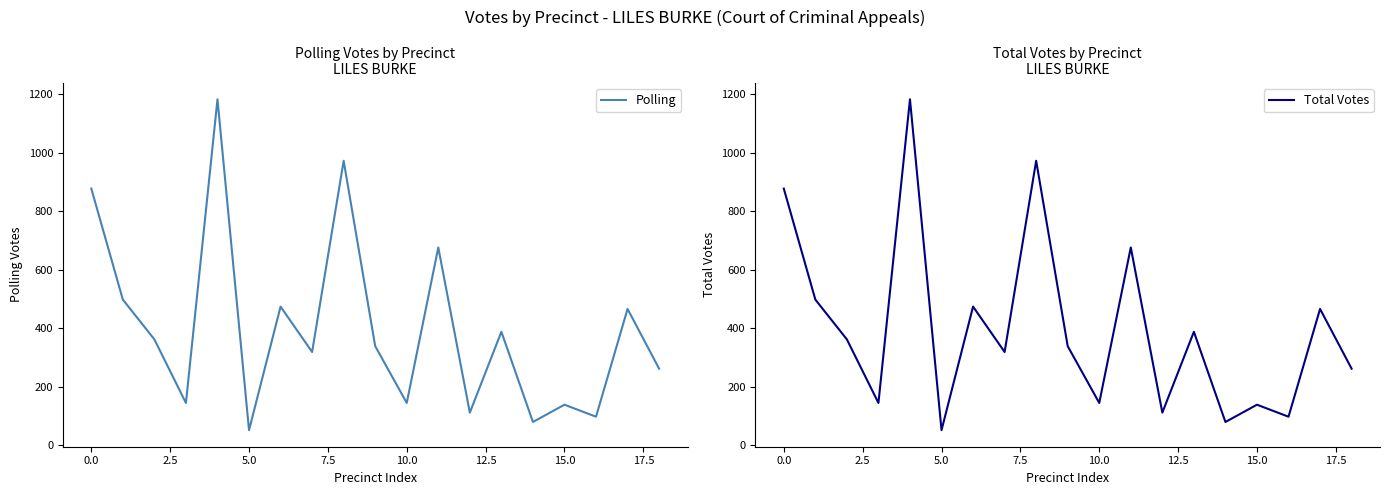

Does the chart display data point markers on the line(s)?

No